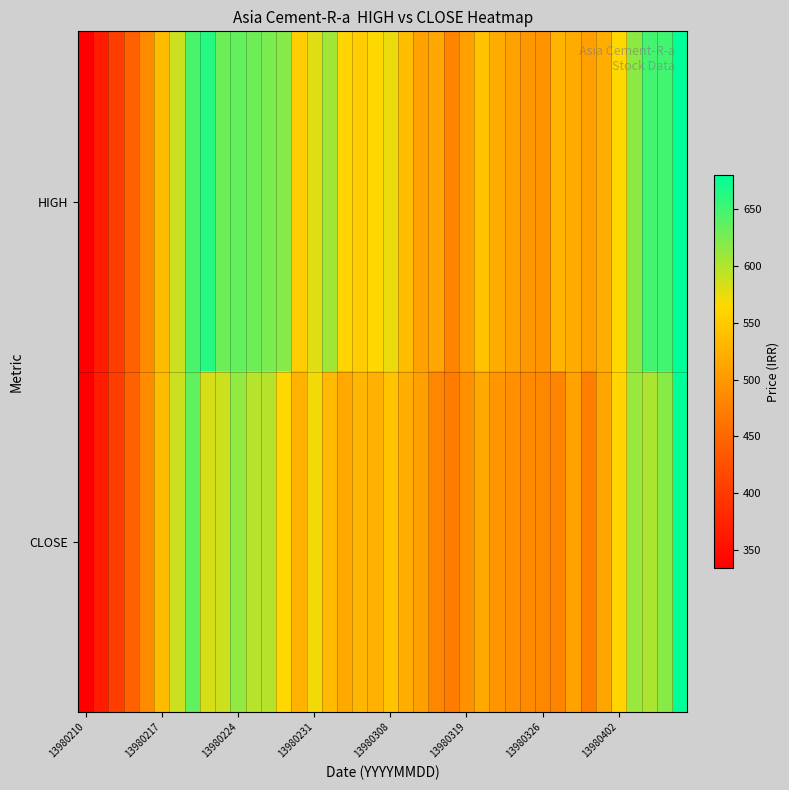

At how many categories does at least one series exceed 594?

12